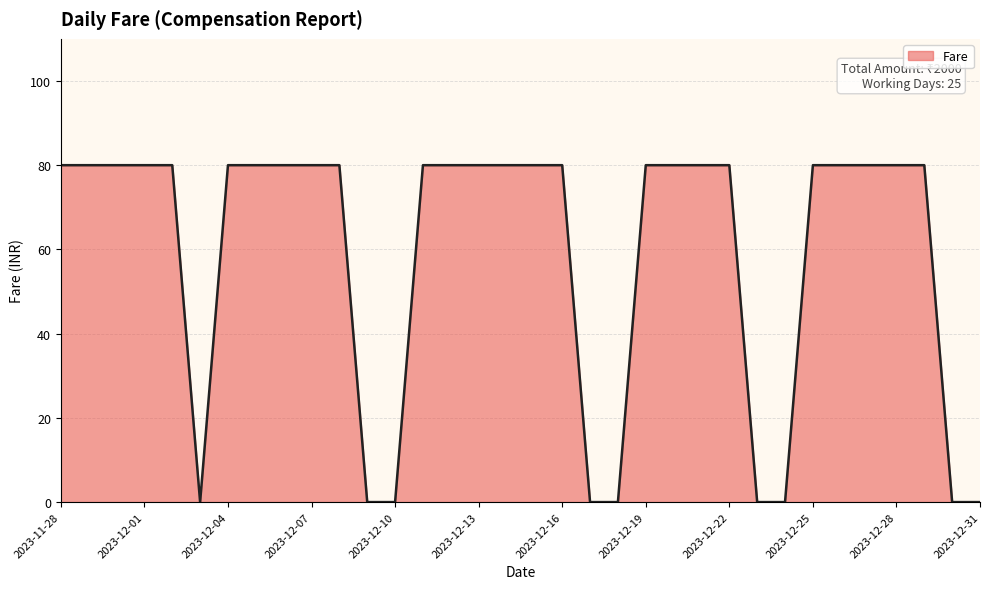

What is the difference between the maximum and minimum values?

80